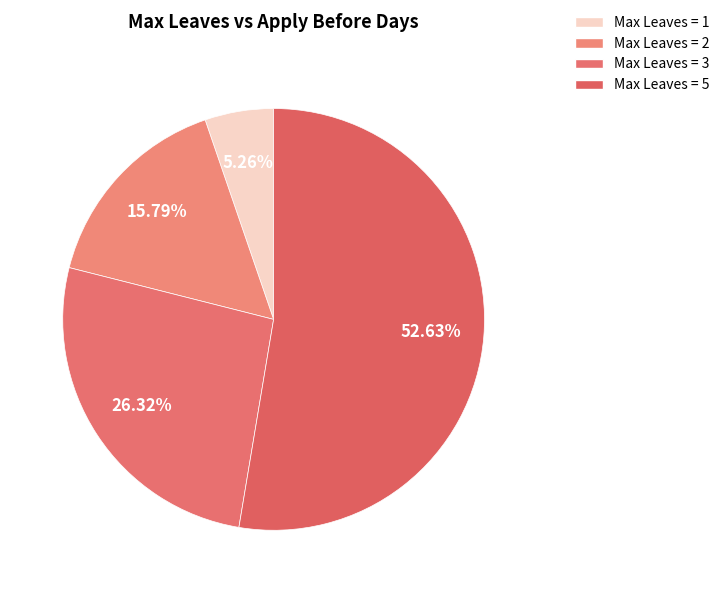

Which category accounts for the majority?

Max Leaves = 5